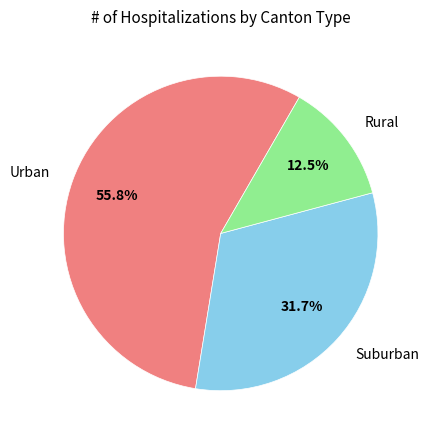

Count the number of slices in the pie.

3